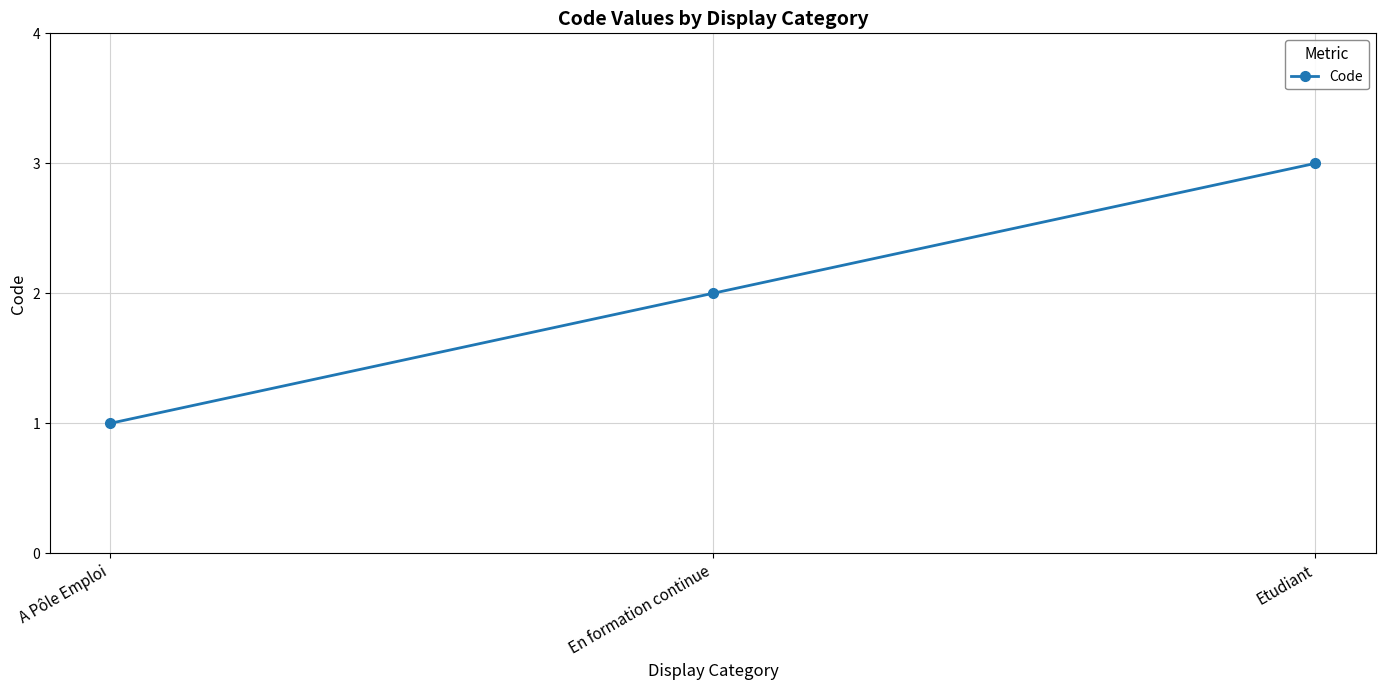

Which has a higher value, Etudiant or En formation continue?

Etudiant